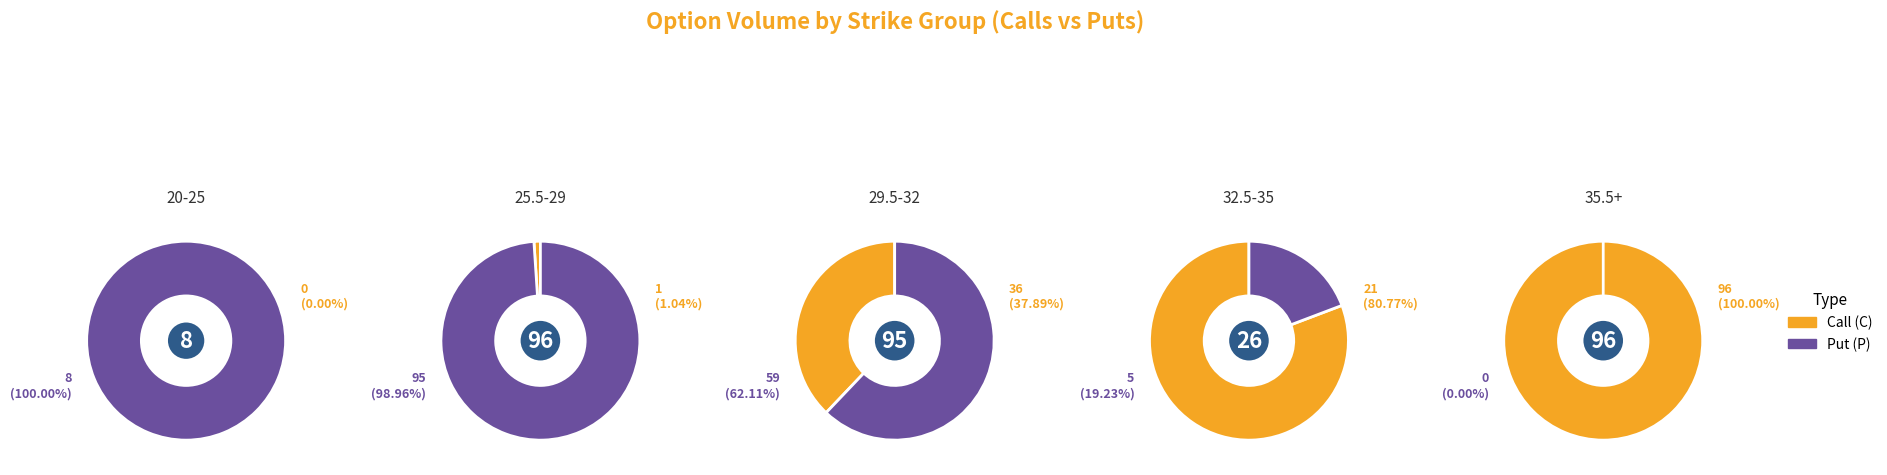

Does 30 represent more than half of the total?

No